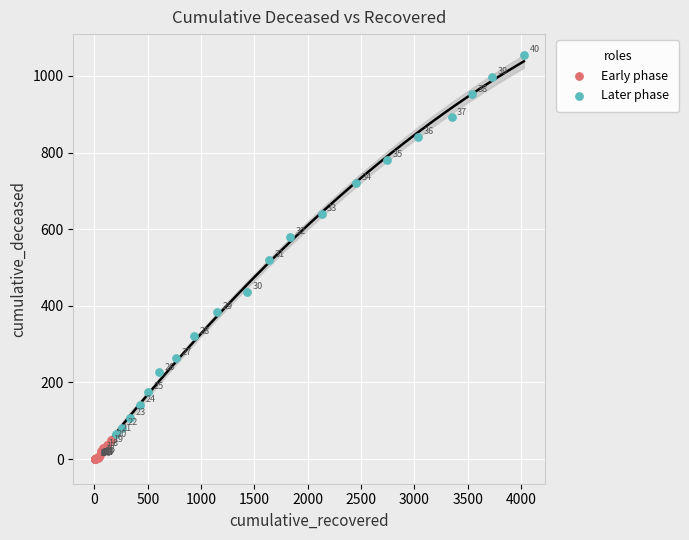

Which series reaches the maximum Y coordinate?

Later phase